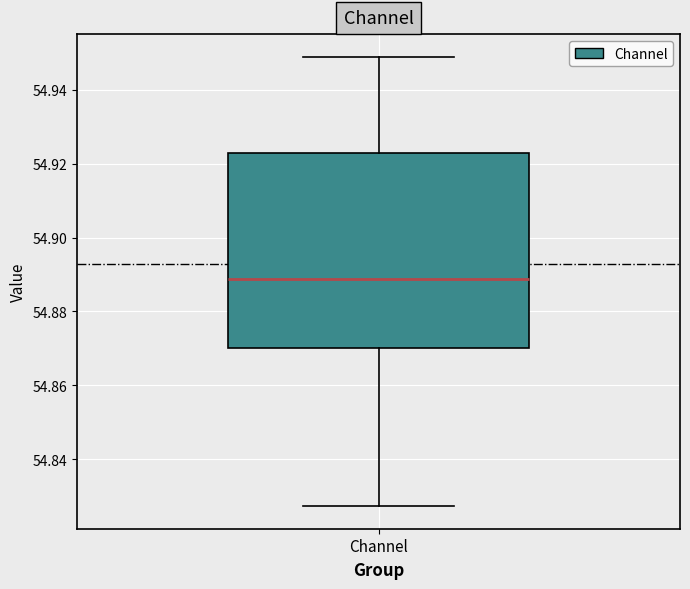

Read this box plot against the y-axis: the position of the median line, the range covered by the box, and the ends of both whiskers. The values are not printed on the chart, so give them approximately, as read against the axis.

median 54.888, box 54.870 to 54.922, whiskers 54.828 to 54.948